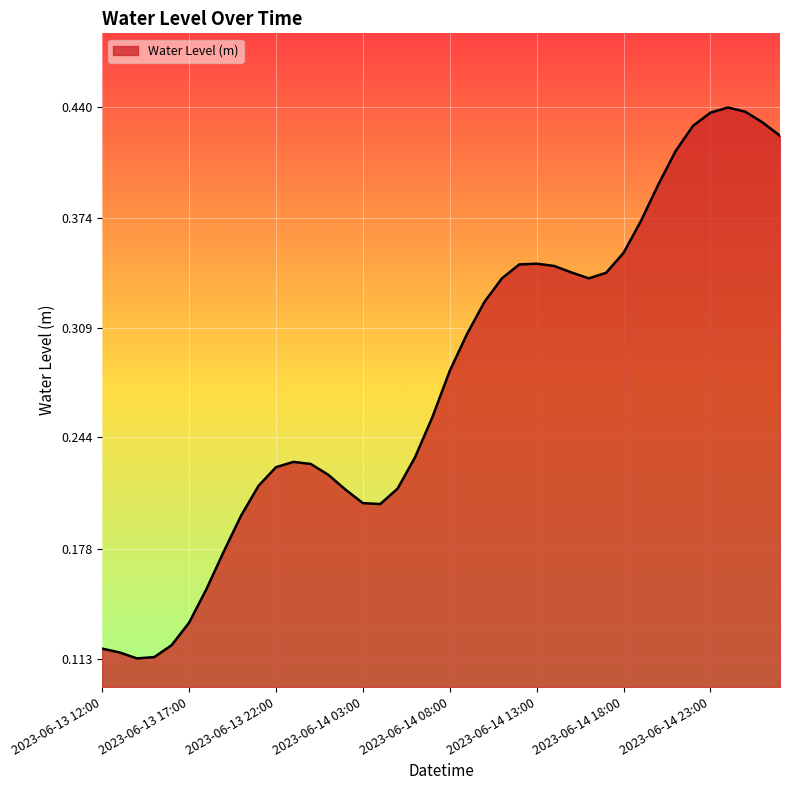

Does the chart have visible grid lines?

Yes